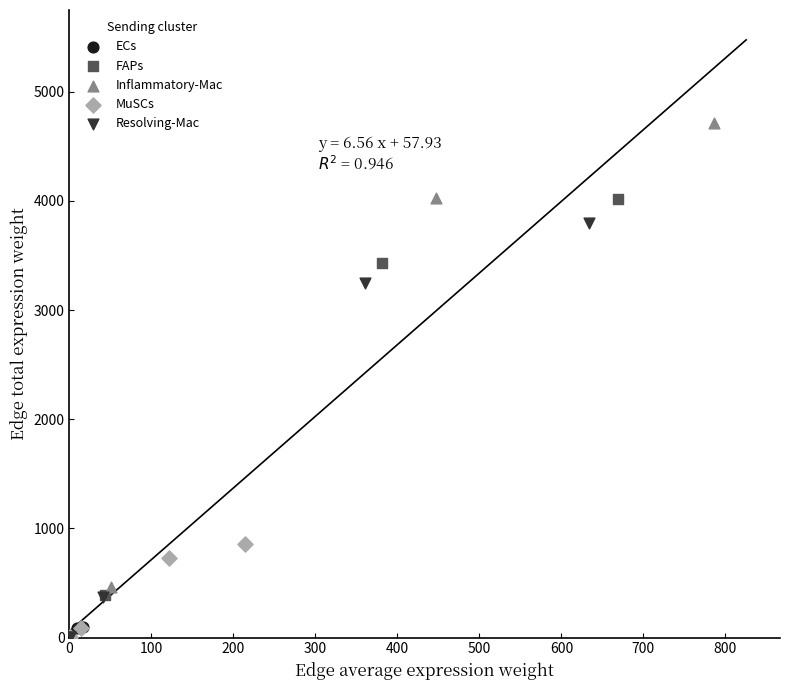

Which series has the widest spread of Y values?

Inflammatory-Mac